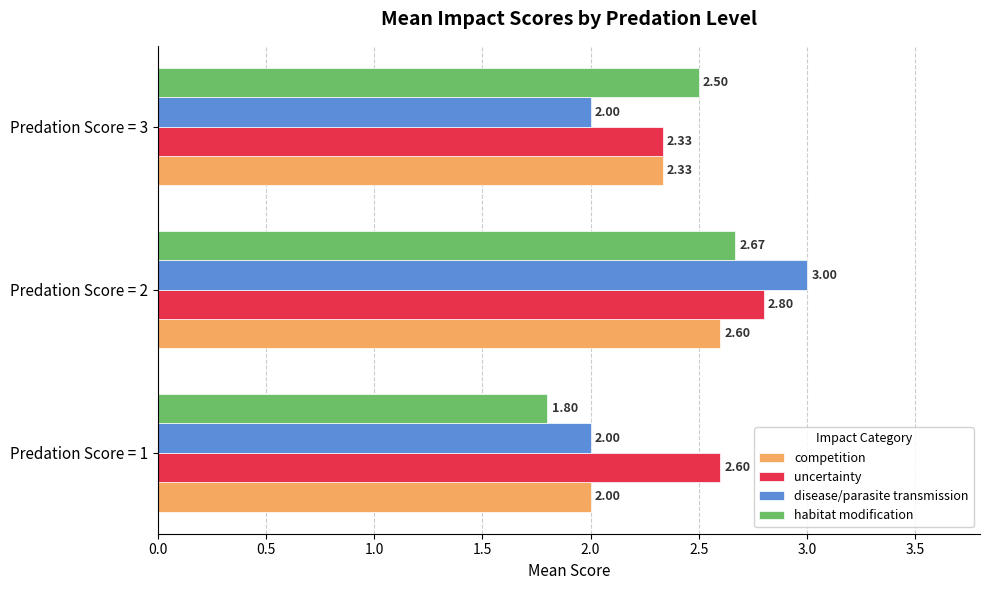

What is the total value across all series at Predation Score = 3?

9.2